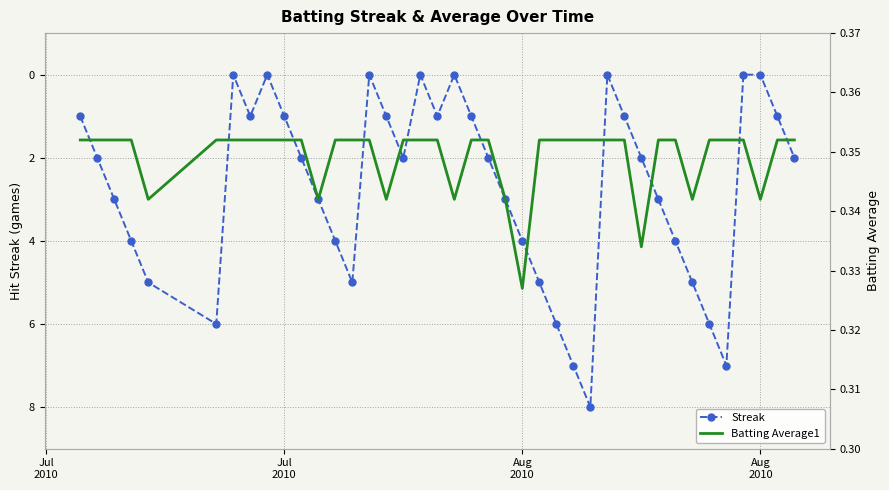

How many series are shown in this chart?

2